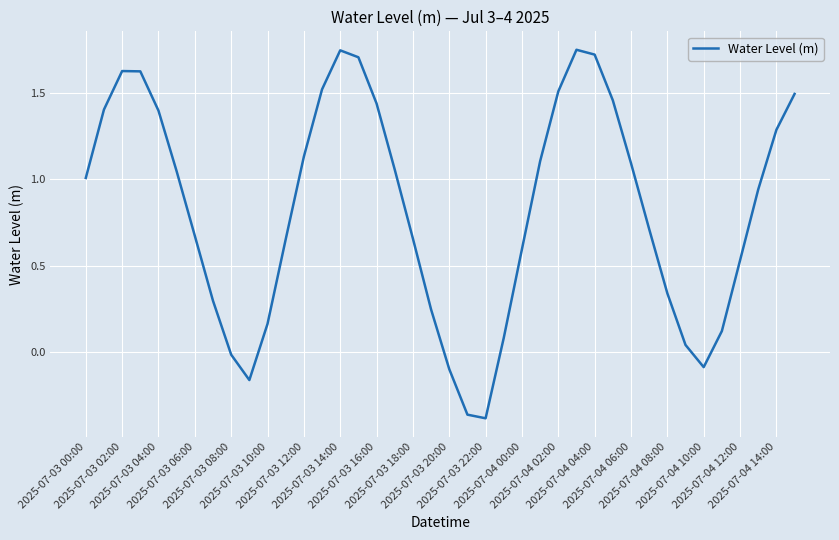

How many categories are shown in the chart?

40